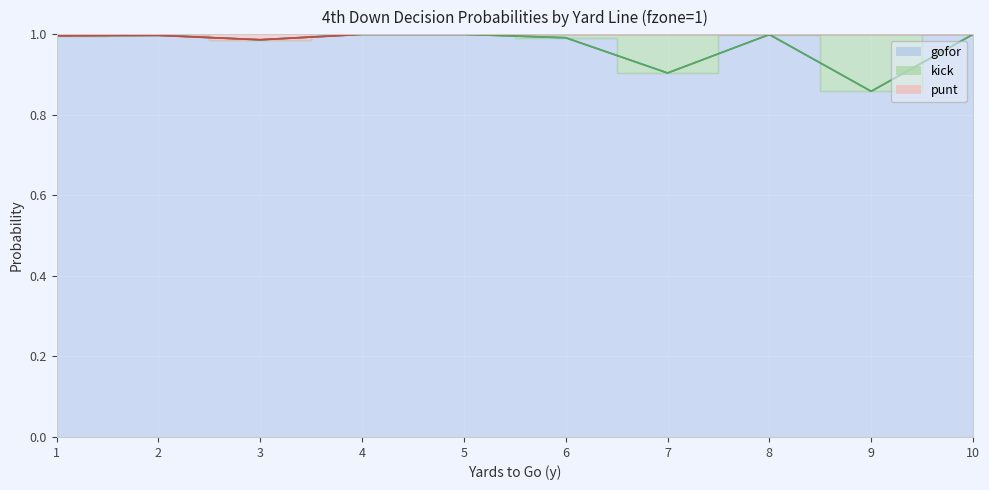

What is the maximum value shown in the chart?

1.0